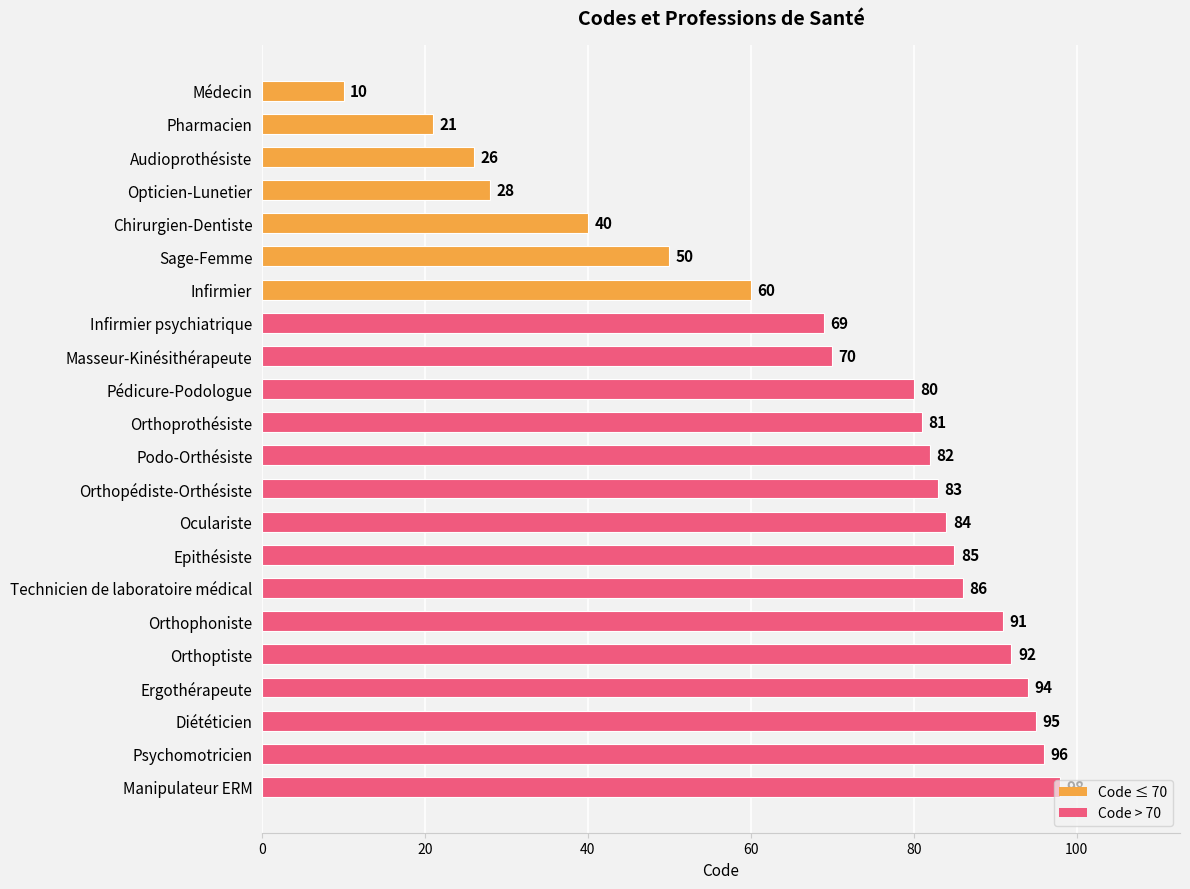

What is the minimum value shown in the chart?

10